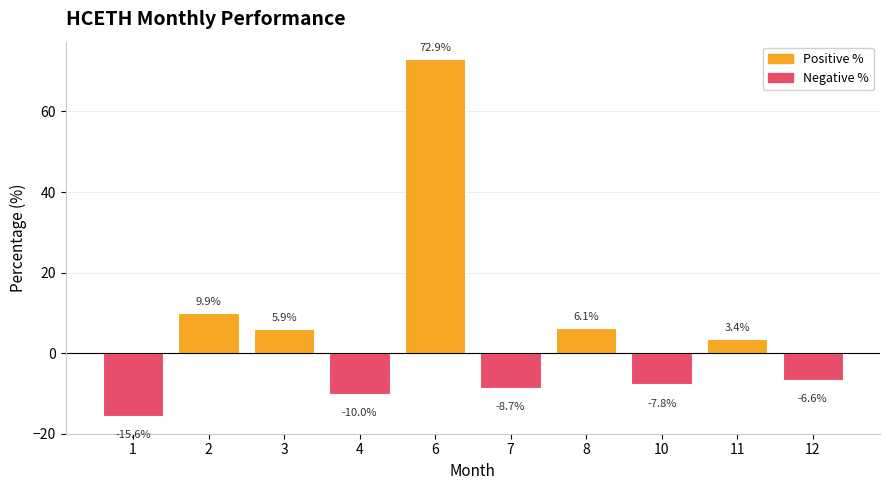

The chart shows a value of -13.2 at 10. True or false?

False